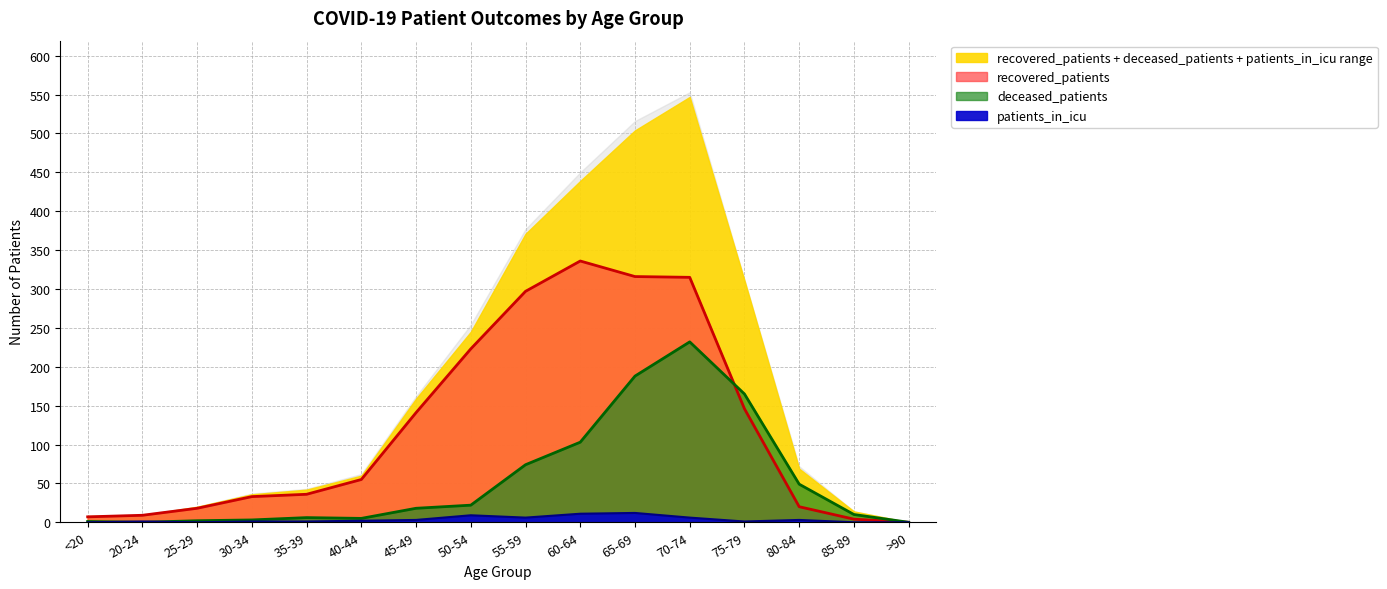

The recovered_patients series shows 153 at 60-64. True or false?

False